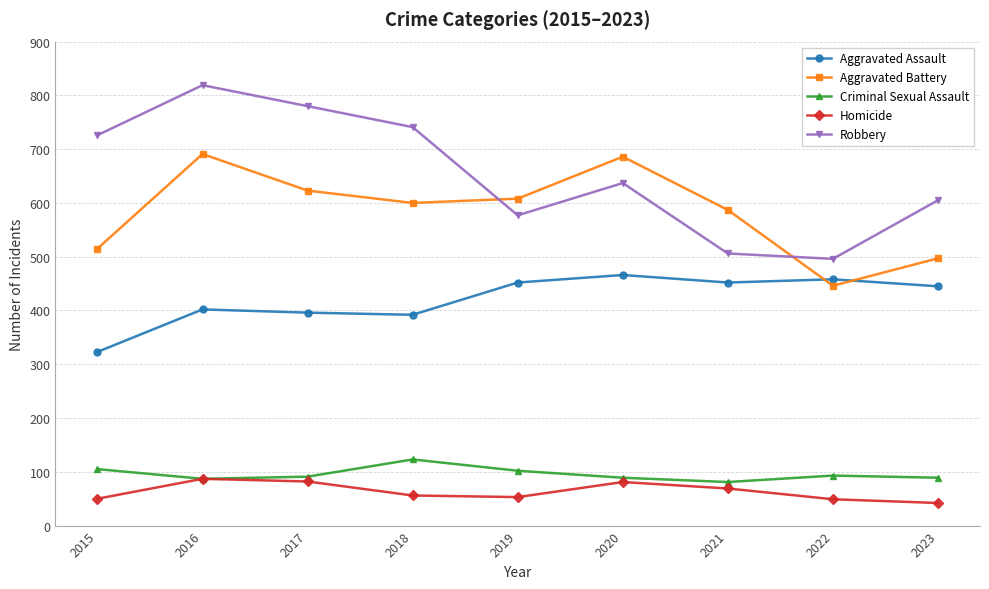

In Robbery, how many points are lower than both neighbors (excluding endpoints)?

2